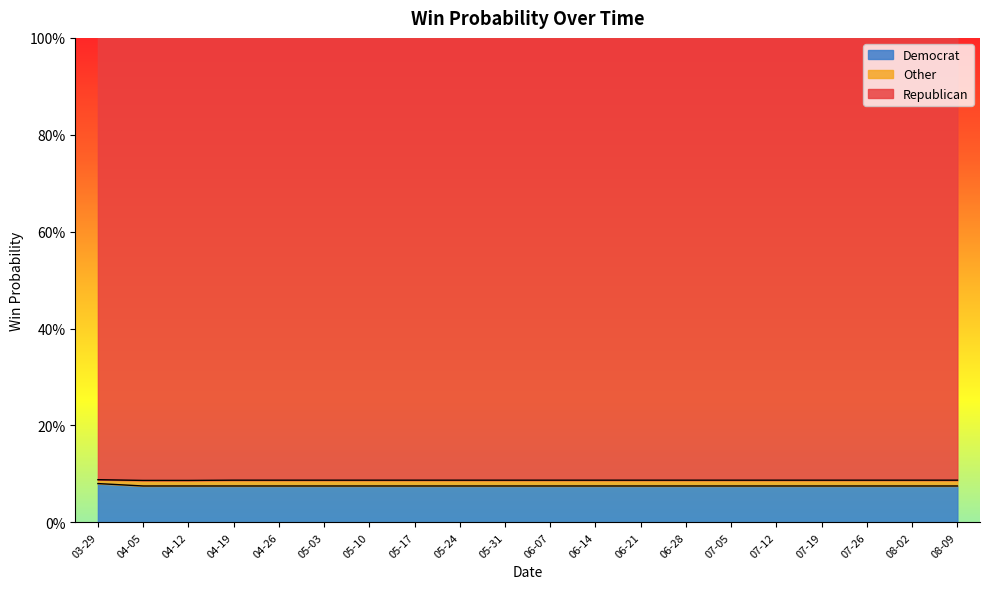

True or false: Other and Democrat intersect in this chart.

False